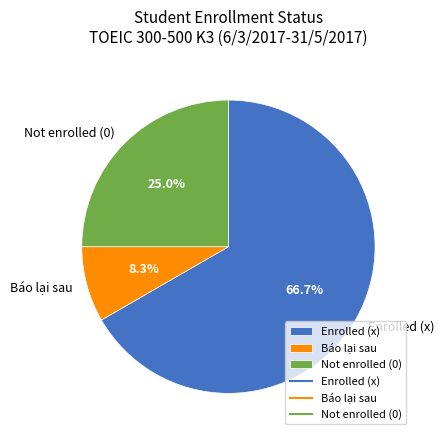

What is the largest slice in the pie chart?

Enrolled (x)